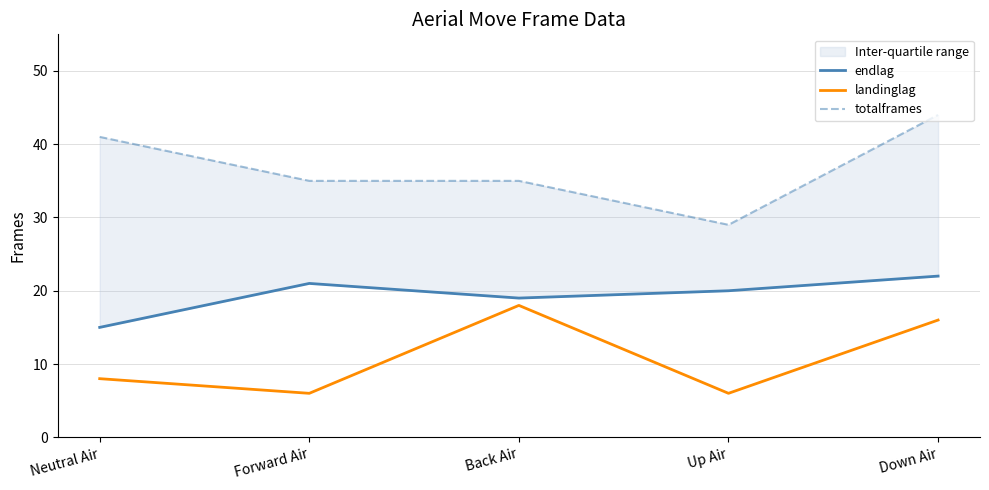

List the series in order of their peak value, highest first.

totalframes, endlag, landinglag